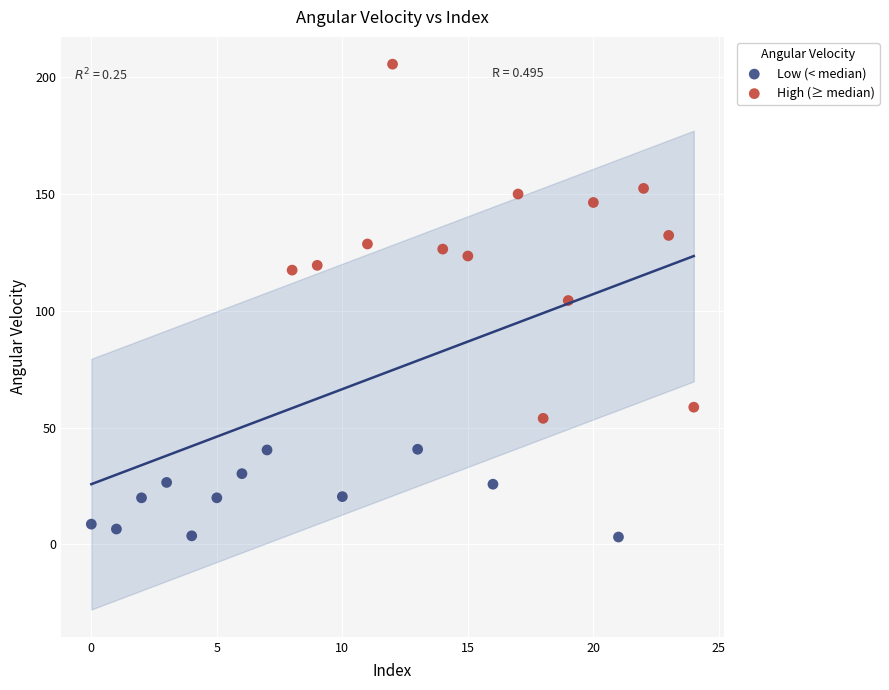

Which series contains the highest Y value?

High (≥ median)